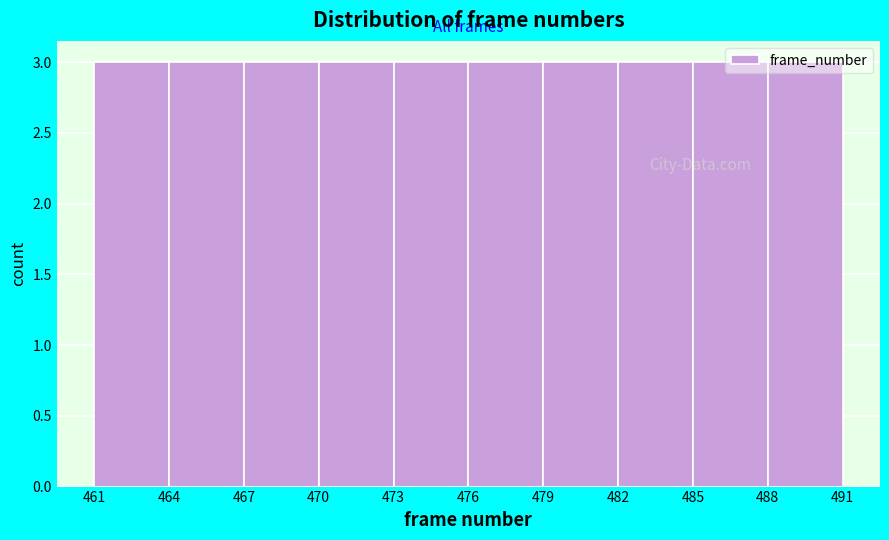

How tall is the bar that spans 470 to 473 on the x-axis? The values are not printed on the chart, so give them approximately, as read against the axis.

3